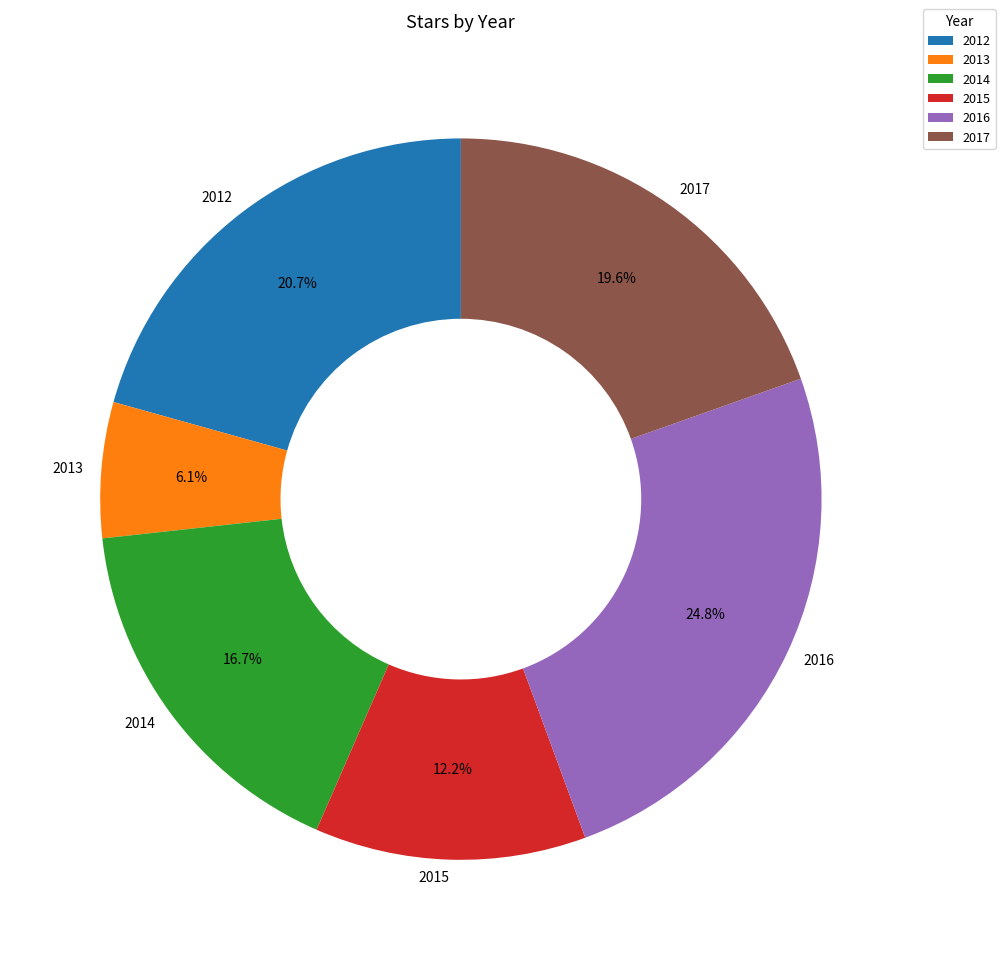

Does 2014 account for over 50% of the chart?

No